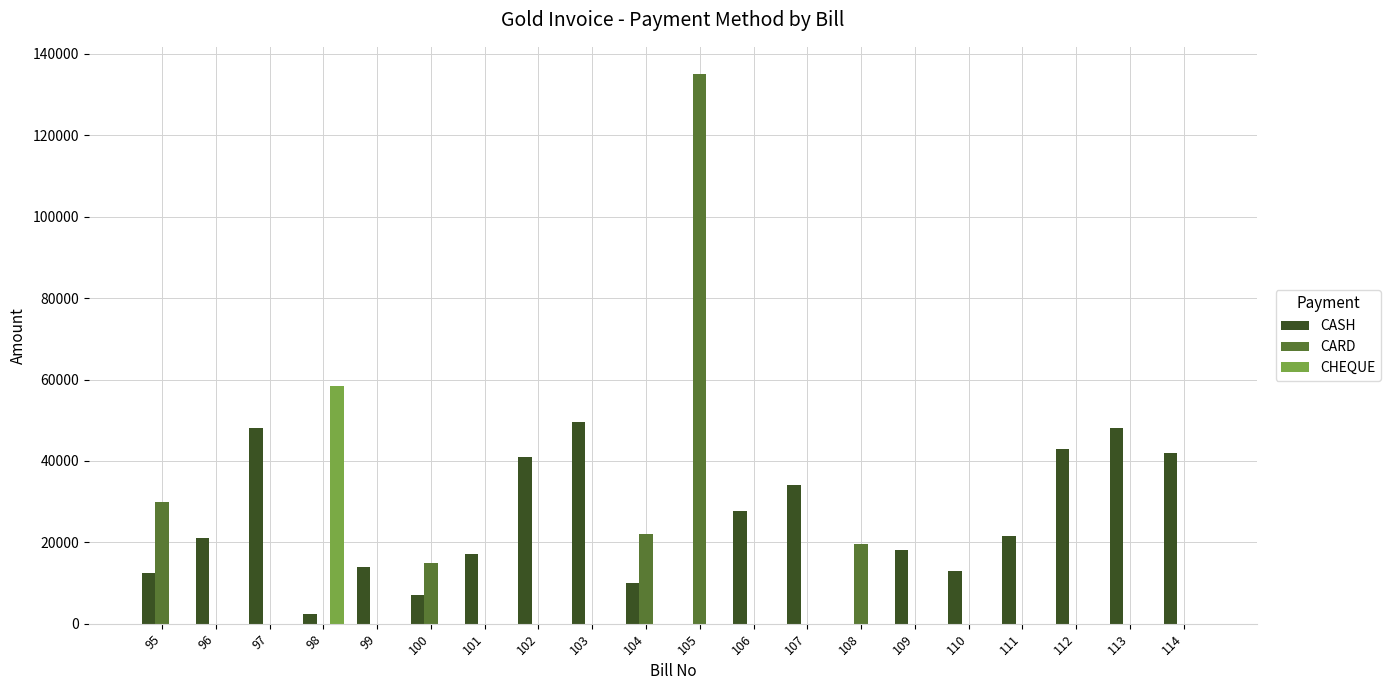

What is the highest value of the CHEQUE series?

58500